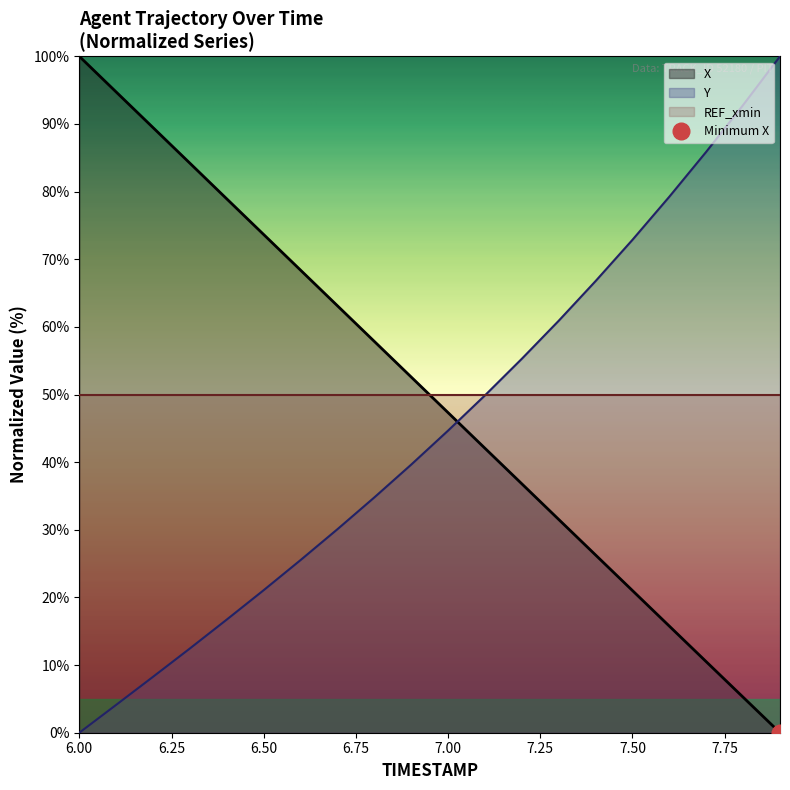

True or false: Y has more than 0 points higher than both neighbors.

False